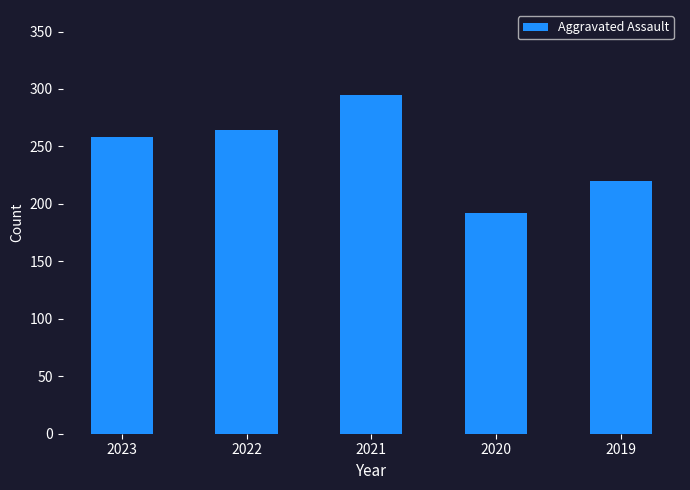

Are the bars horizontal?

No